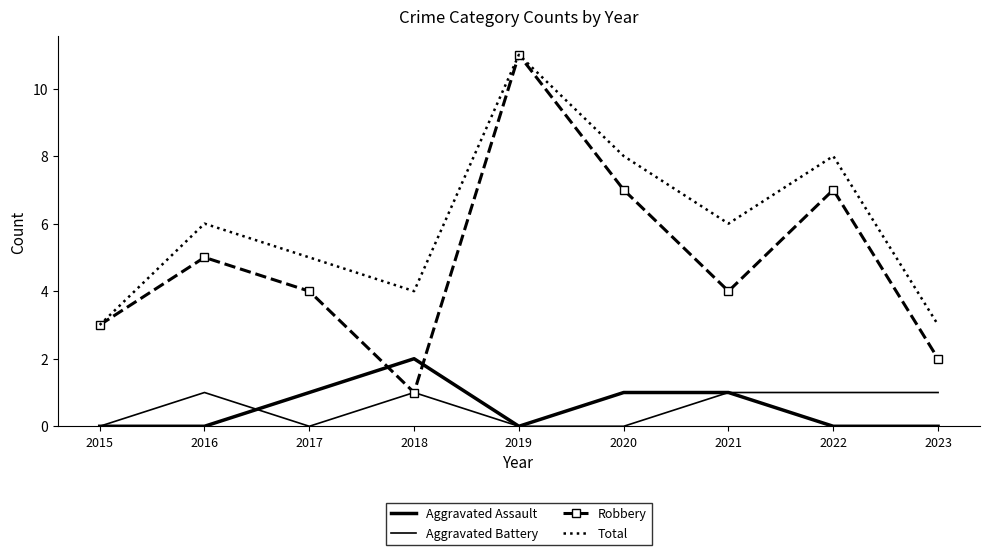

Reading right to left, what are all the values shown in this chart?

Aggravated Assault: 0	0	1	1	0	2	1	0	0
Aggravated Battery: 1	1	1	0	0	1	0	1	0
Robbery: 2	7	4	7	11	1	4	5	3
Total: 3	8	6	8	11	4	5	6	3